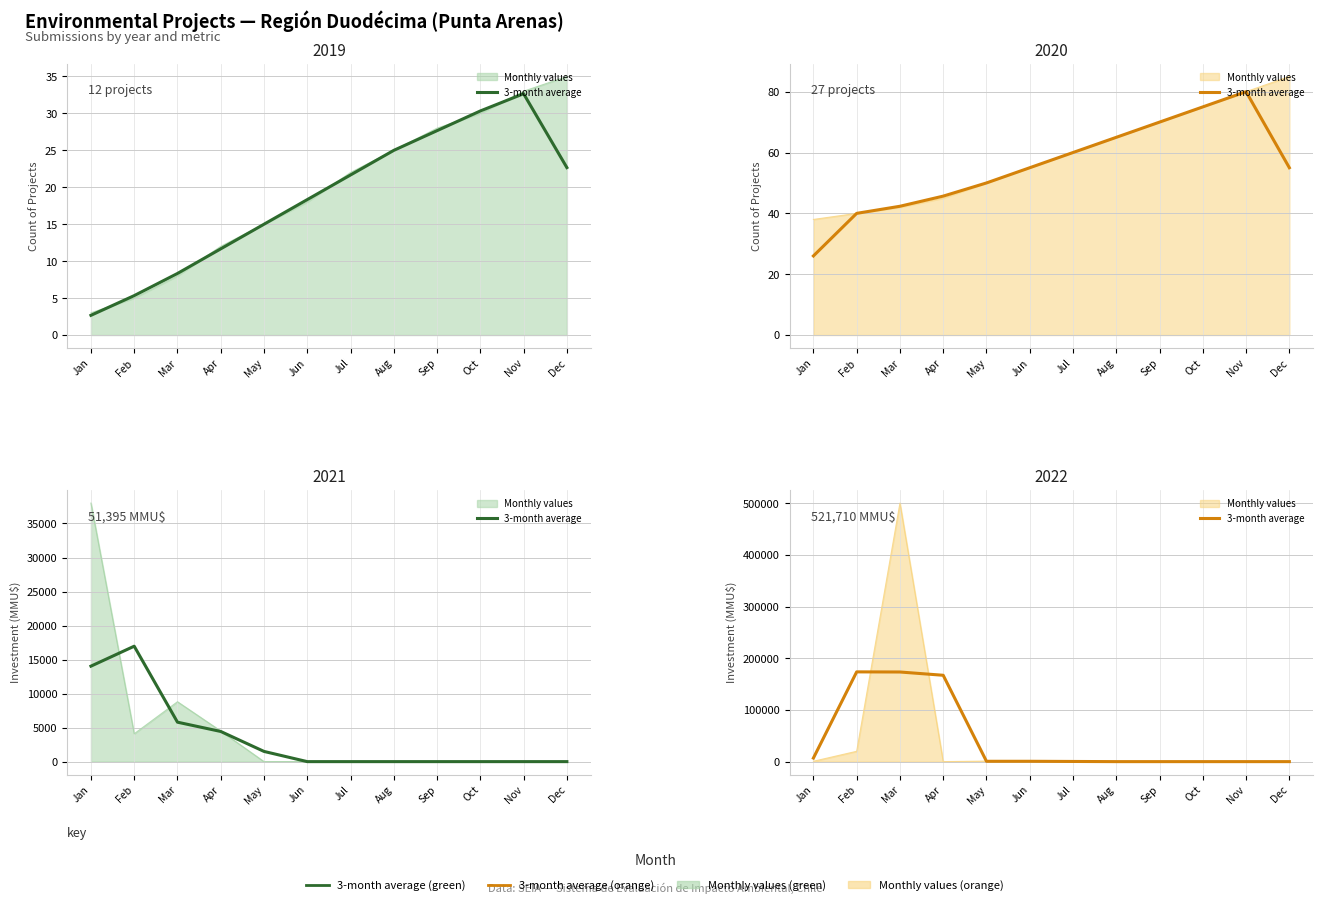

Reading left to right, extract all data points from this chart.

6900.0	173566.7	173336.7	167003.3	670.0	666.7	333.3	0.0	0.0	0.0	0.0	0.0